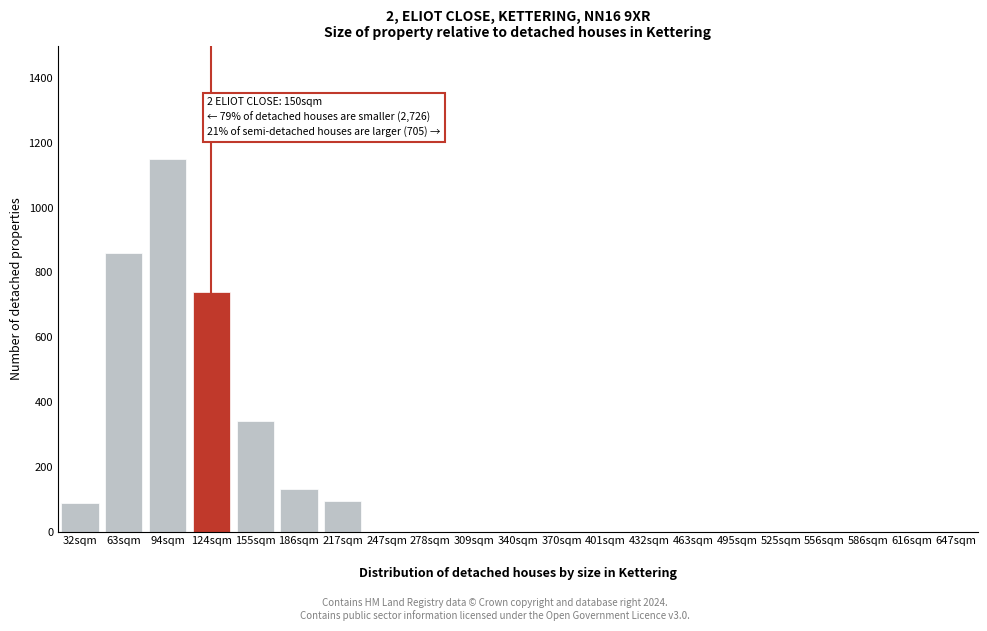

Reading left to right, transcribe all the data shown in this chart.

32sqm=88	63sqm=860	94sqm=1150	124sqm=740	155sqm=340	186sqm=130	217sqm=95	247sqm=0	278sqm=0	309sqm=0	340sqm=0	370sqm=0	401sqm=0	432sqm=0	463sqm=0	495sqm=0	525sqm=0	556sqm=0	586sqm=0	616sqm=0	647sqm=0